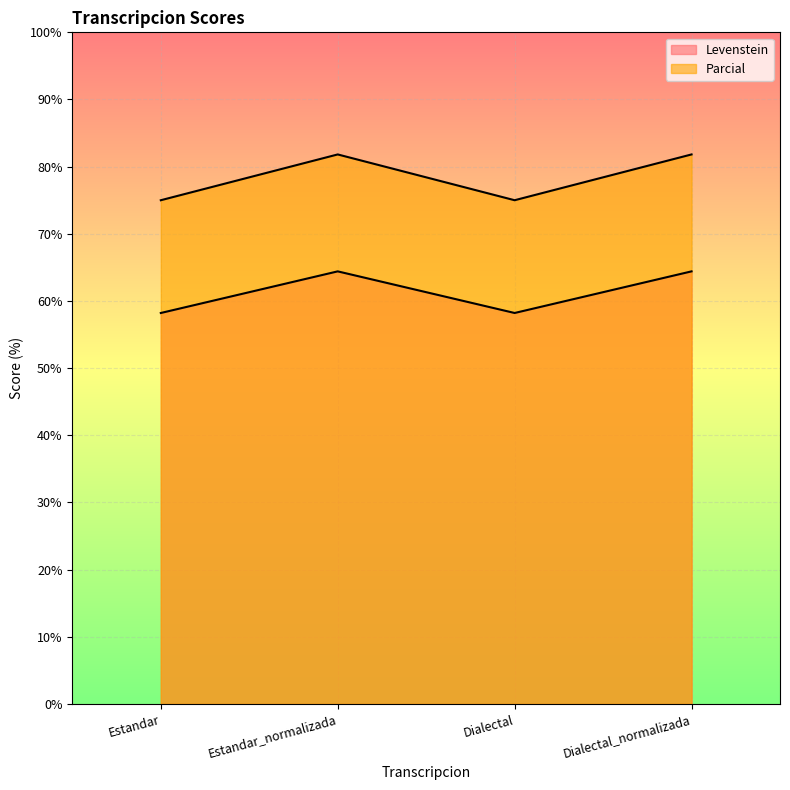

List the series in order of their peak value, lowest first.

Levenstein, Parcial